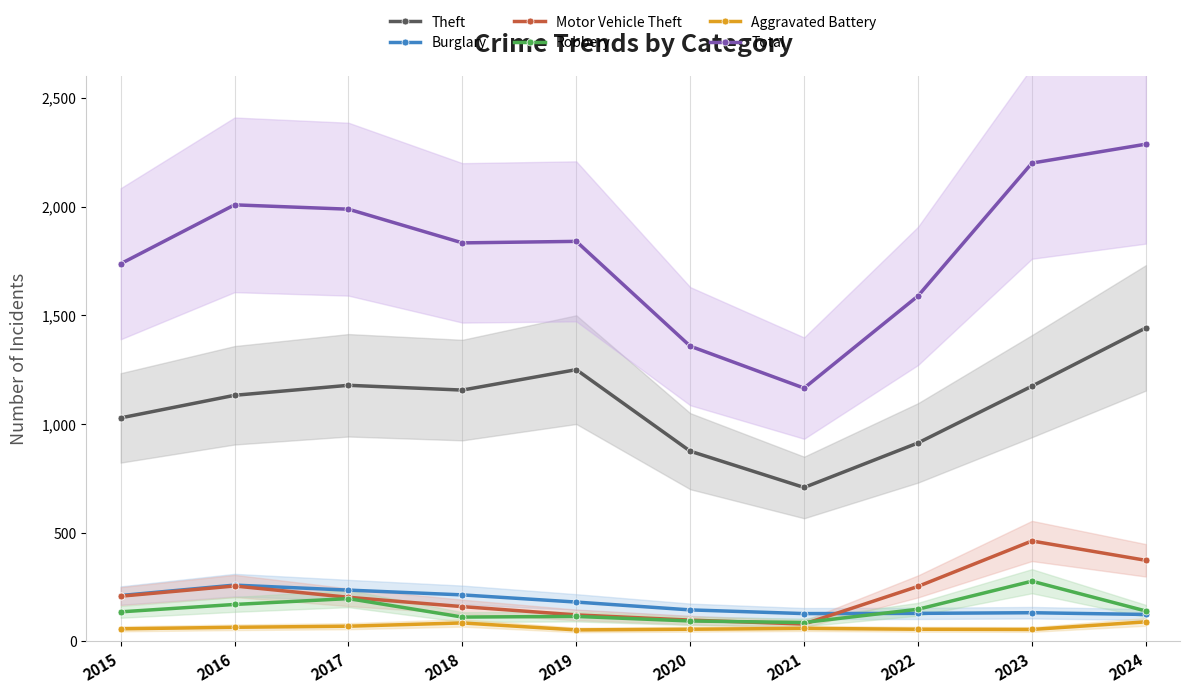

The Theft series shows 875 at 2020. True or false?

True